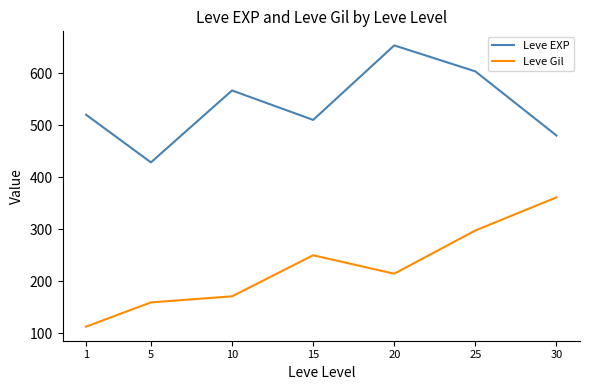

Reading left to right, transcribe all the data shown in this chart.

Leve EXP: 520.0	428.3	566.7	510.0	653.3	603.3	480.0
Leve Gil: 112.3	159.0	170.7	249.7	214.2	297.3	361.0